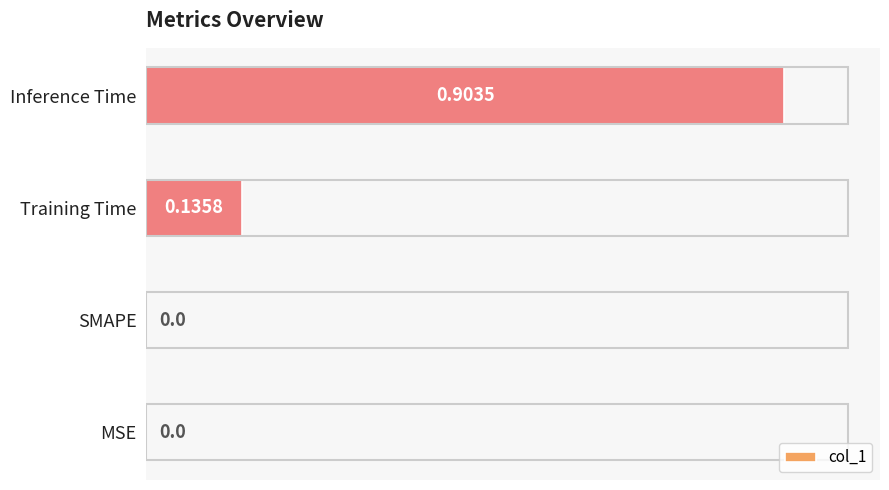

What is the change in value from SMAPE to Inference Time?

+0.9